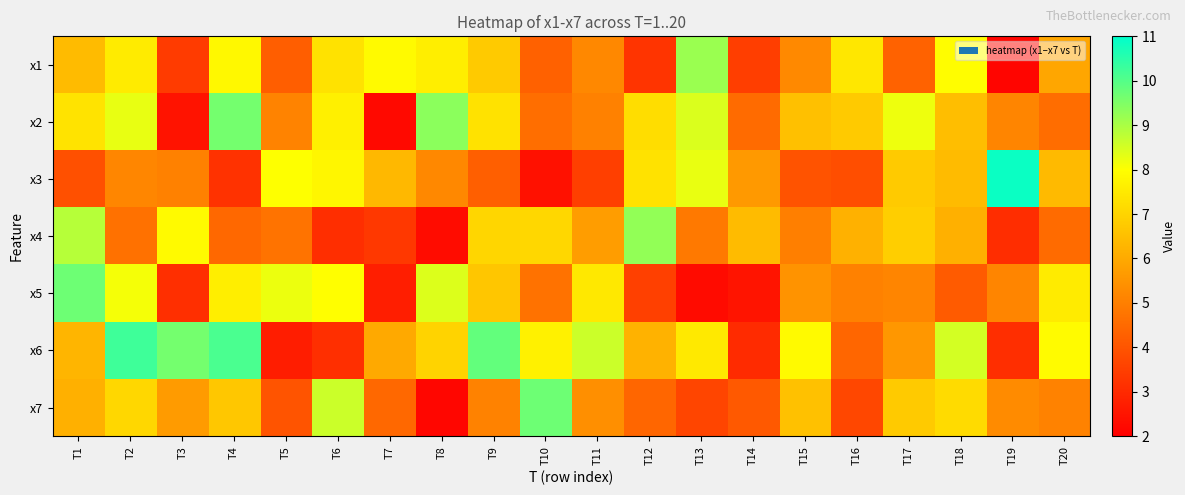

What is the difference between the highest and lowest values at T8?

7.2